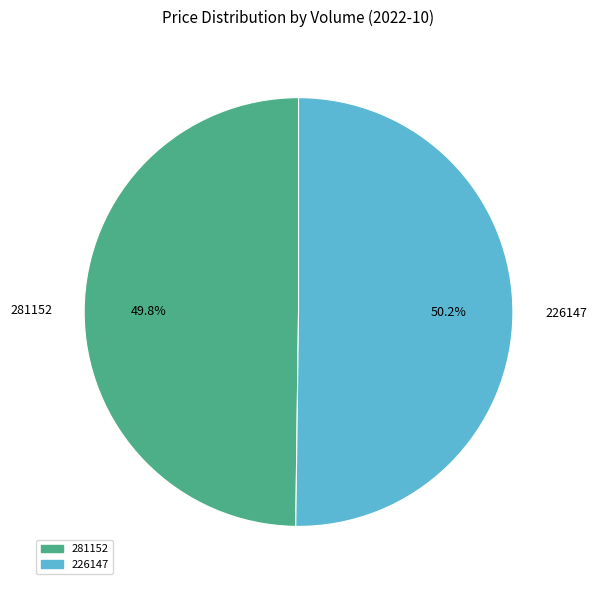

Count the number of slices in the pie.

2